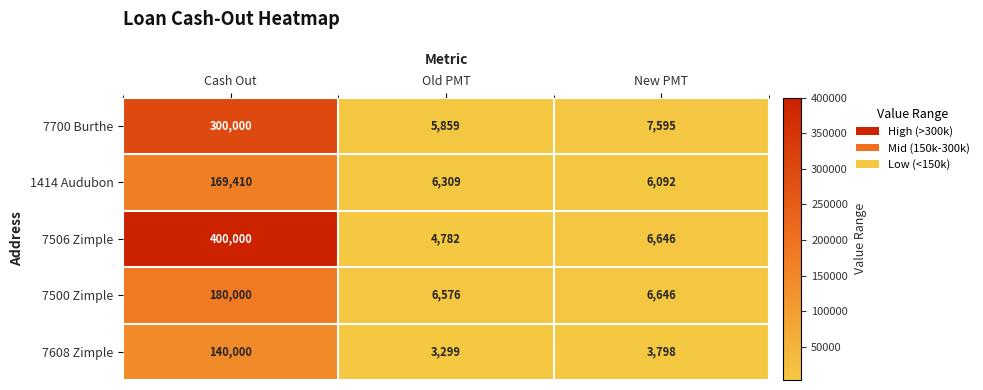

How many data points does each series have?

3